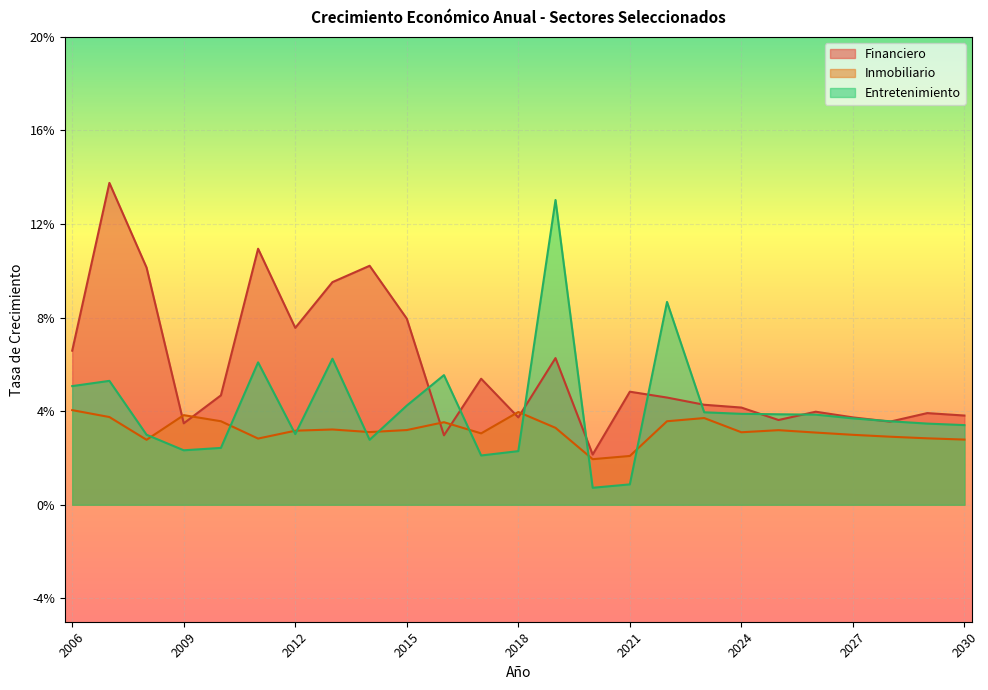

What are all the series names shown in the legend?

Financiero, Inmobiliario, Entretenimiento